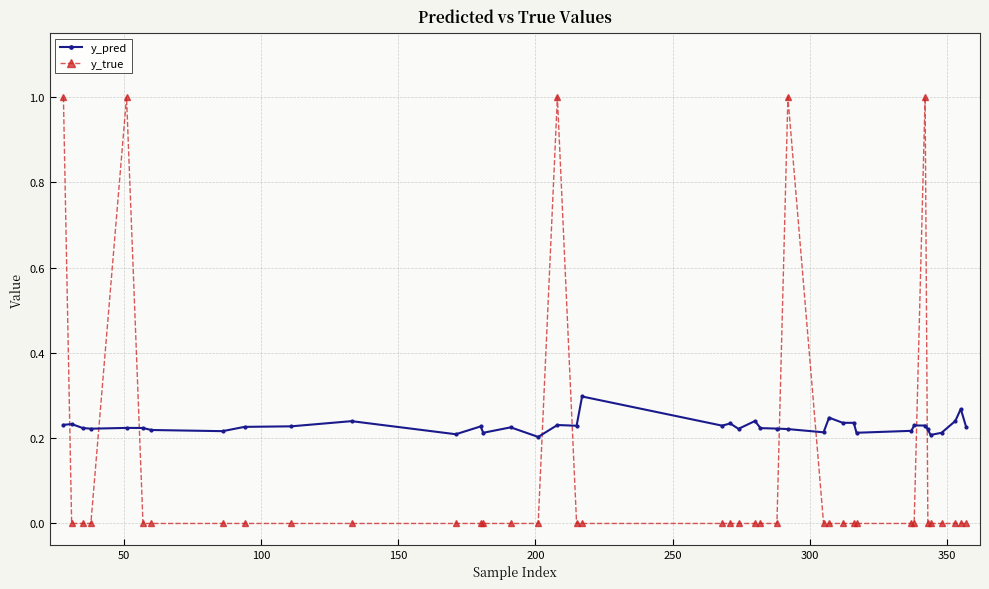

How many series are shown in this chart?

2